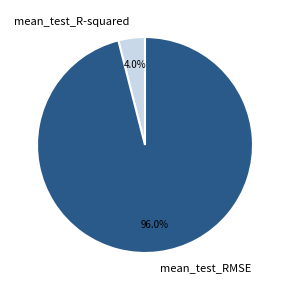

Which has a higher value, mean_test_R-squared or mean_test_RMSE?

mean_test_RMSE